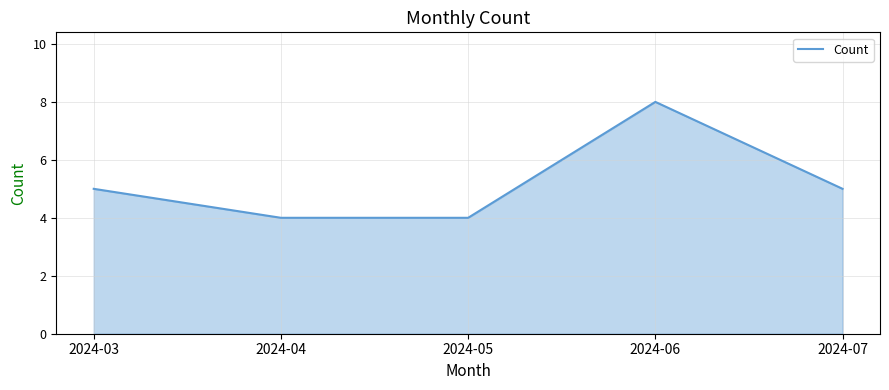

At which category does the data reach its first local peak?

2024-06